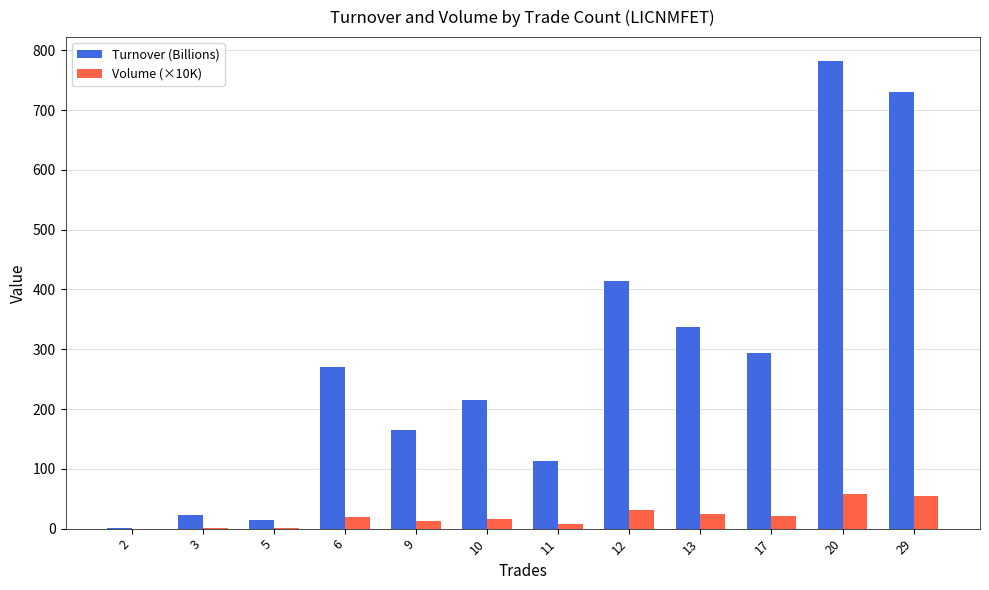

What are all the series names shown in the legend?

Turnover (Billions), Volume (×10K)